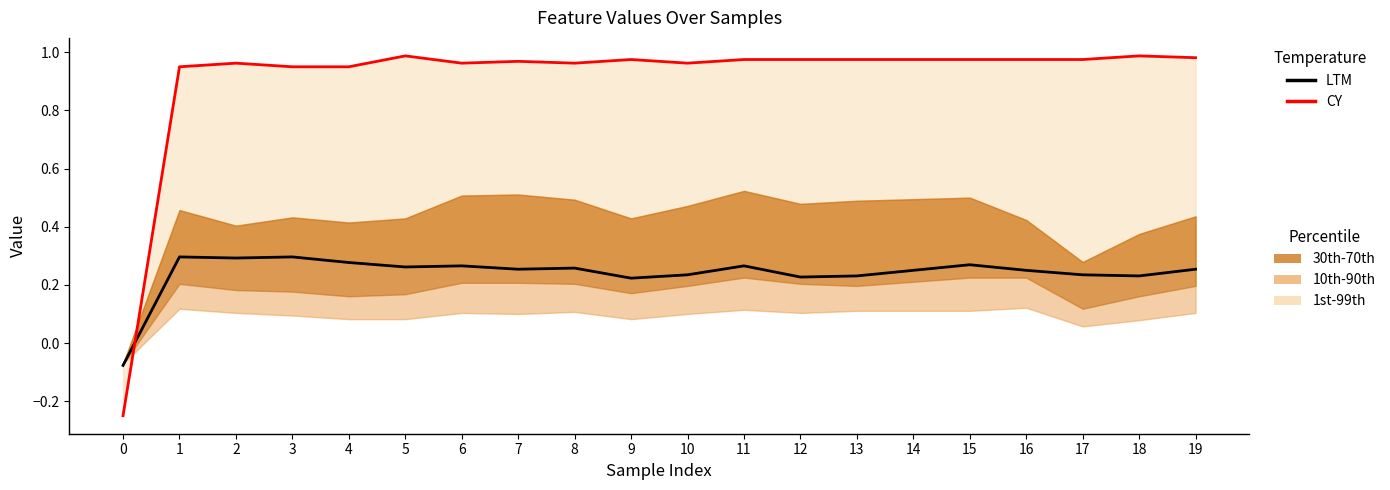

Reading left to right, list all the values displayed in this chart.

LTM: -0.1	0.3	0.3	0.3	0.3	0.3	0.3	0.3	0.3	0.2	0.2	0.3	0.2	0.2	0.2	0.3	0.2	0.2	0.2	0.3
CY: -0.2	1.0	1.0	1.0	1.0	1.0	1.0	1.0	1.0	1.0	1.0	1.0	1.0	1.0	1.0	1.0	1.0	1.0	1.0	1.0